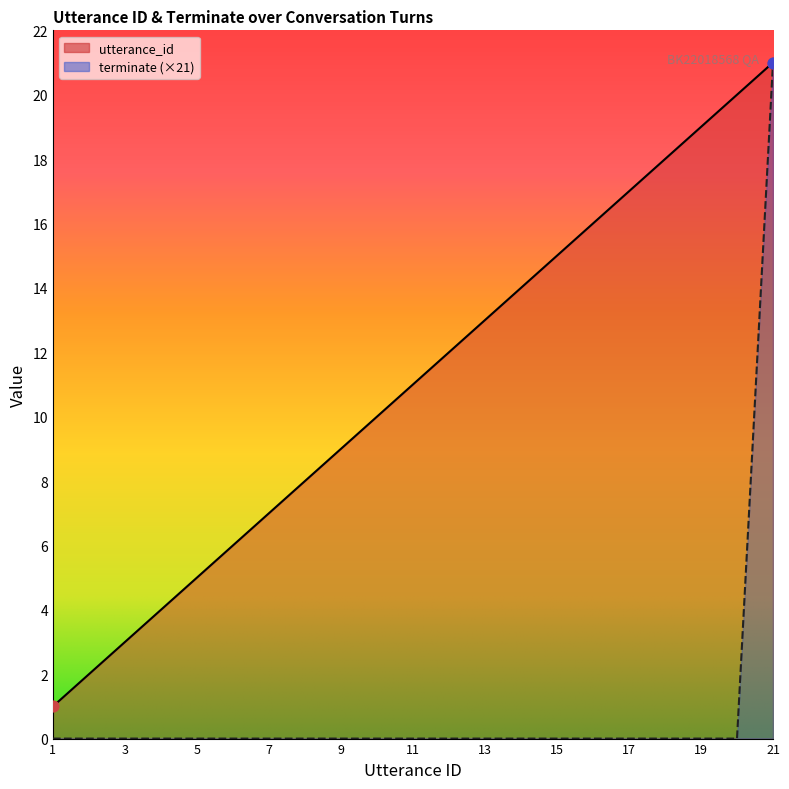

Which series contains the lowest Y value?

terminate